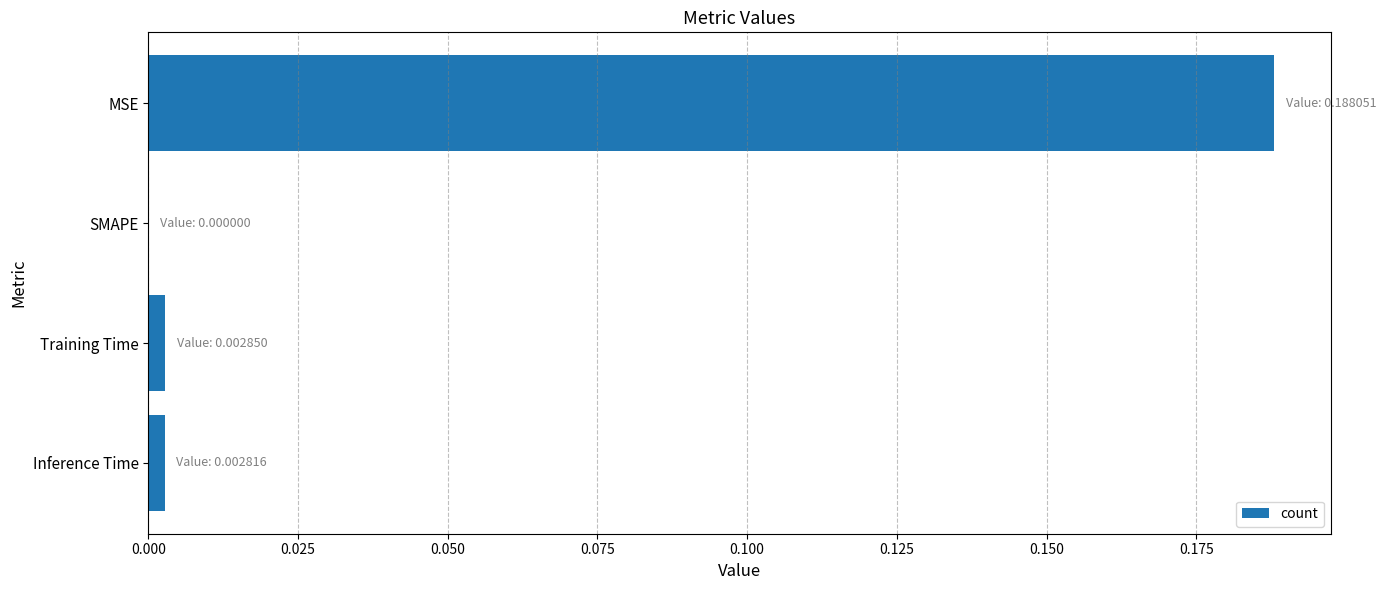

True or false: the data shows 0.0 at Training Time.

True